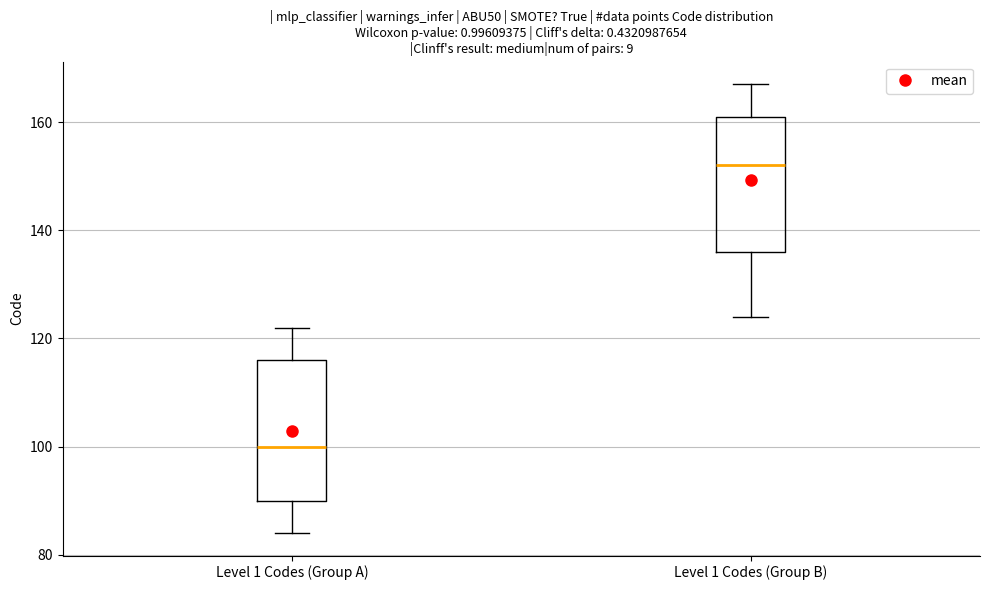

Reading left to right, read every box against the y-axis: the position of its median line, the range the box covers, and the ends of its whiskers. The values are not printed on the chart, so give them approximately, as read against the axis.

Level 1 Codes (Group A): median 100, box 90 to 116, whiskers 84 to 122
Level 1 Codes (Group B): median 152, box 136 to 162, whiskers 124 to 168